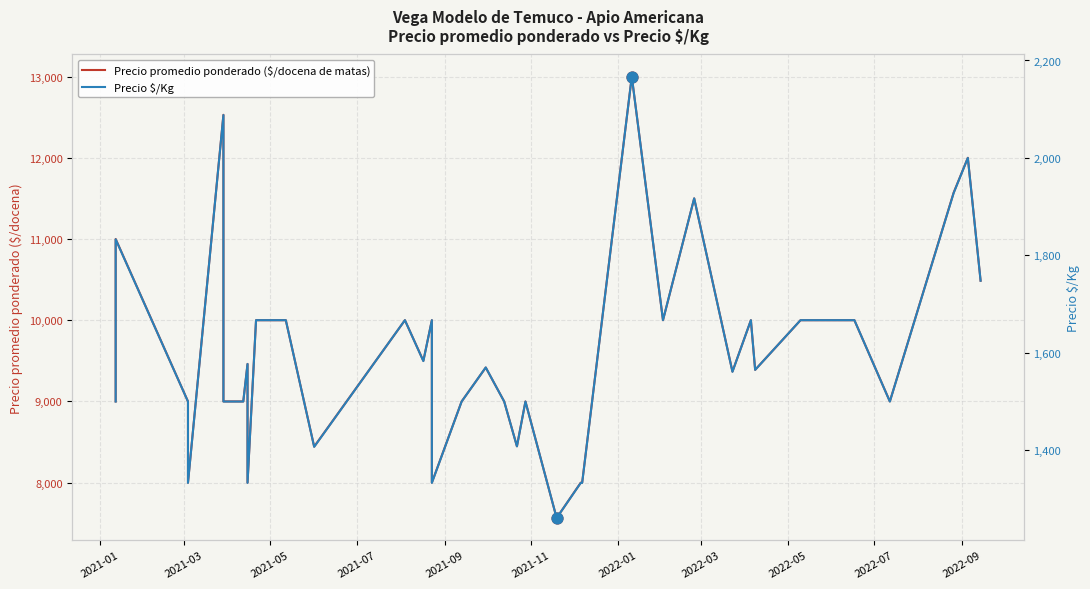

At how many categories does at least one series exceed 3283?

40